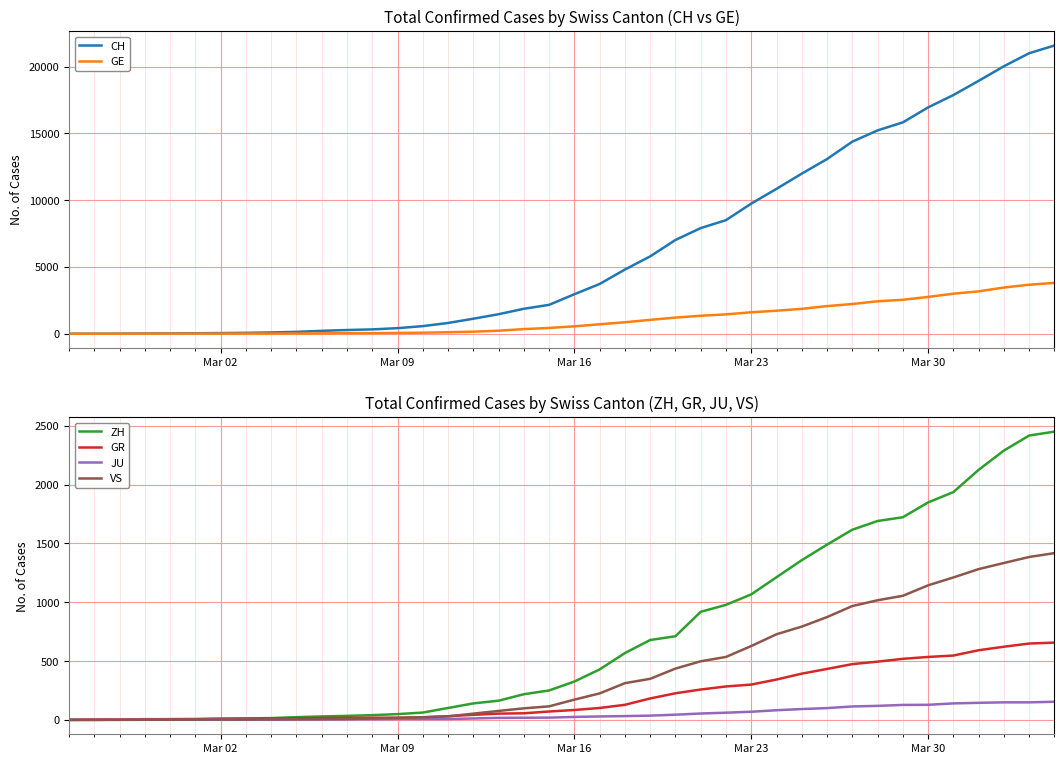

What is the highest value of the ZH series?

2451